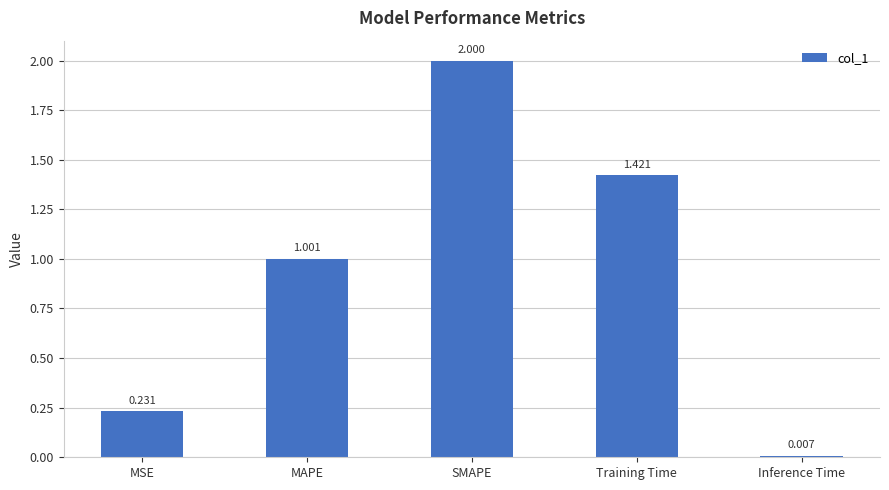

What position from the left is Training Time?

4